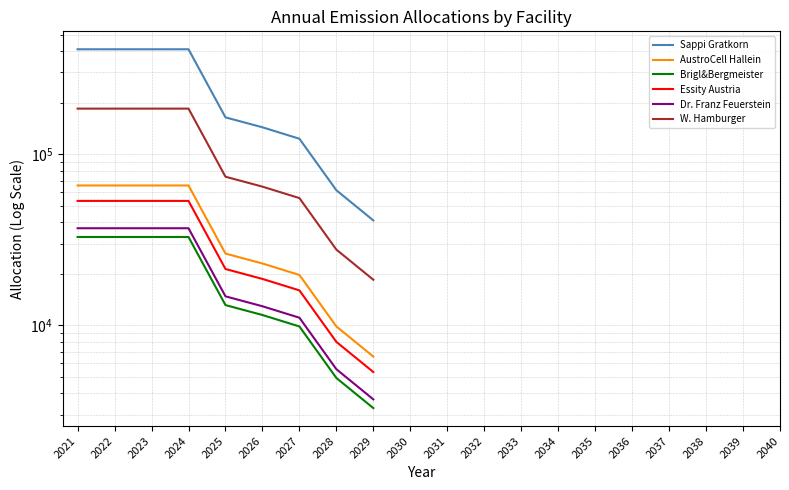

True or false: Dr. Franz Feuerstein has more than 0 interior local peaks.

False